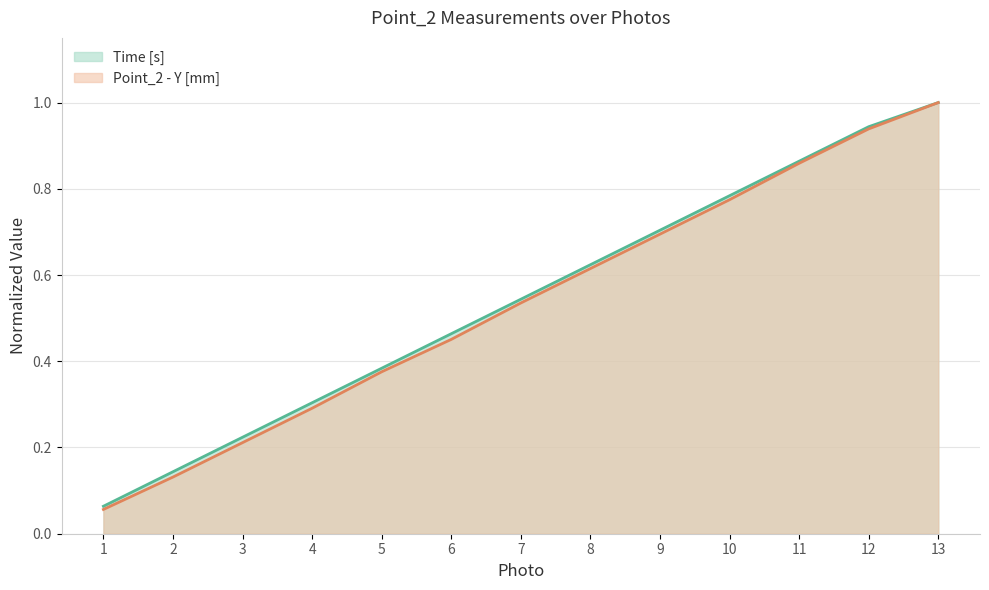

Which series has the widest spread of values?

Point_2 - Y [mm]